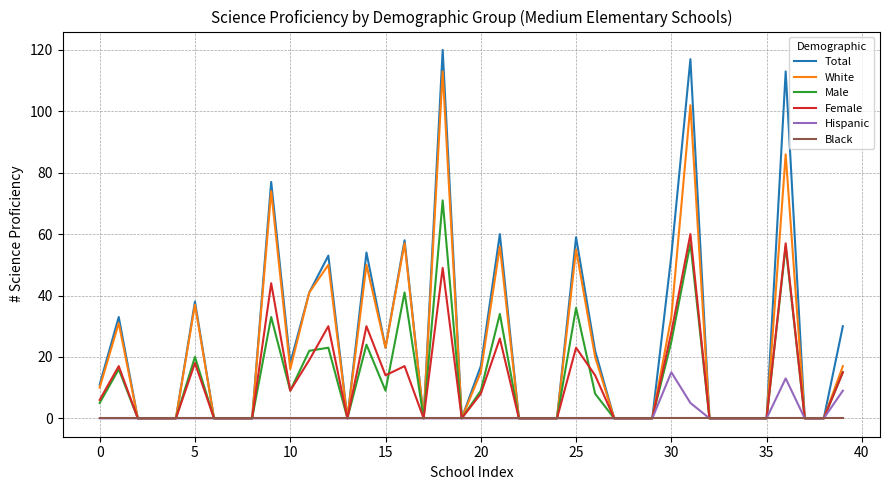

List the series in order of their peak value, lowest first.

Black, Hispanic, Female, Male, White, Total